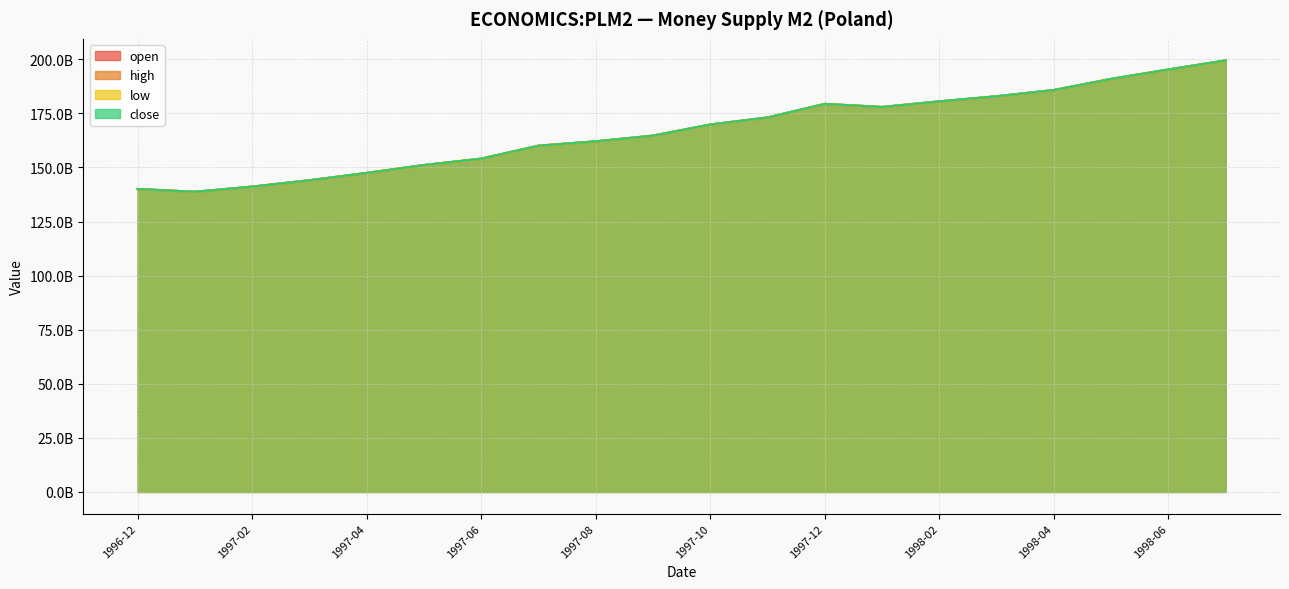

Reading left to right, transcribe all the data shown in this chart.

open: 140038726000	138755527000	141142528000	144080767000	147471792000	151110600000	154073607000	160056307000	162082200000	164710229000	169848847000	173093794000	179378106000	177942600000	180545239000	182904341000	185780882000	190926800000	195272472000	199468249000
high: 140038726000	138755527000	141142528000	144080767000	147471792000	151110600000	154073607000	160056307000	162082221000	164710229000	169848847000	173093794000	179378106000	177942600000	180545239000	182904341000	185780882000	190926800000	195272472000	199468249000
low: 140038726000	138755527000	141142528000	144080767000	147471792000	151110561000	154073607000	160056307000	162082200000	164710229000	169848847000	173093794000	179378106000	177942578000	180545239000	182904341000	185780882000	190926763000	195272472000	199468249000
close: 140038726000	138755527000	141142528000	144080767000	147471792000	151110561000	154073607000	160056307000	162082221000	164710229000	169848847000	173093794000	179378106000	177942578000	180545239000	182904341000	185780882000	190926763000	195272472000	199468249000